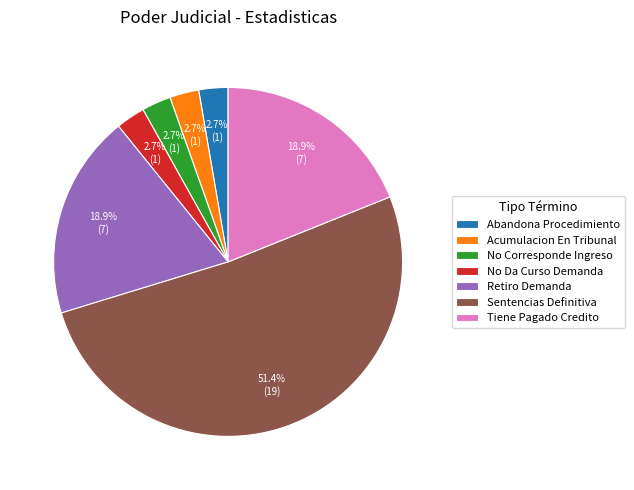

True or false: No Da Curso Demanda accounts for 17% of the total.

False